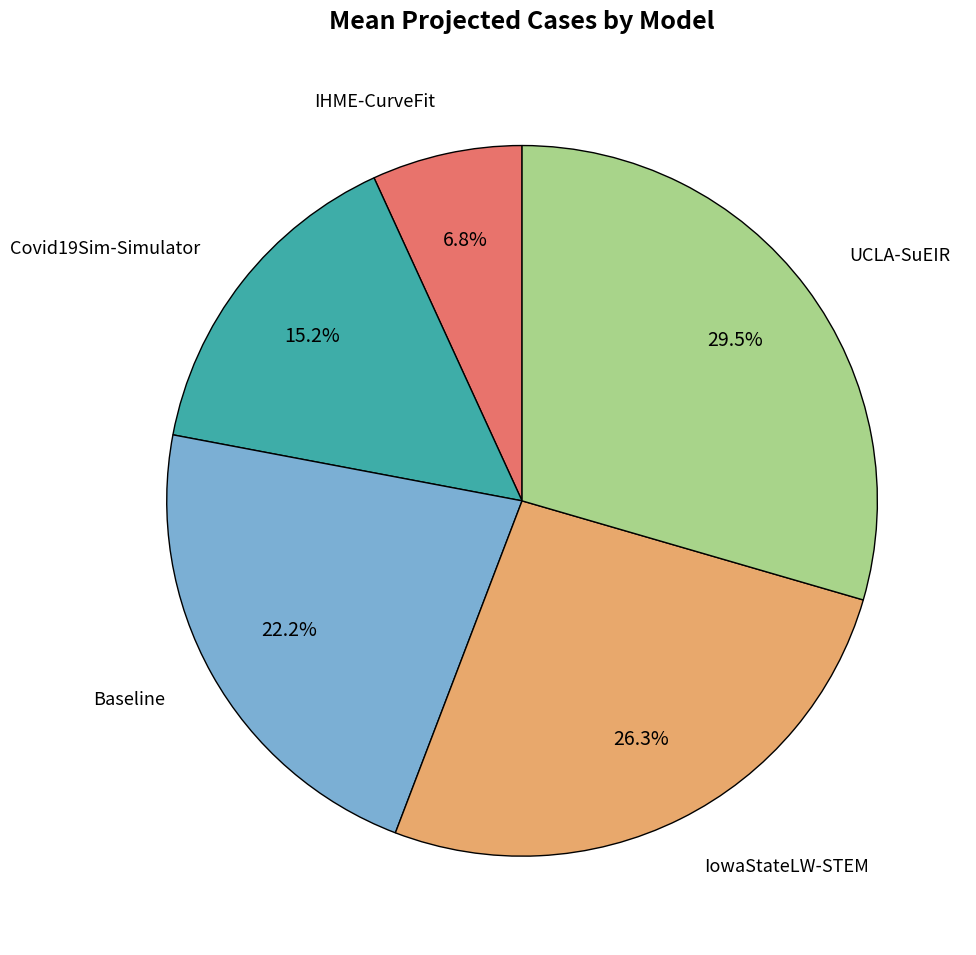

How many slices are in this pie chart?

5